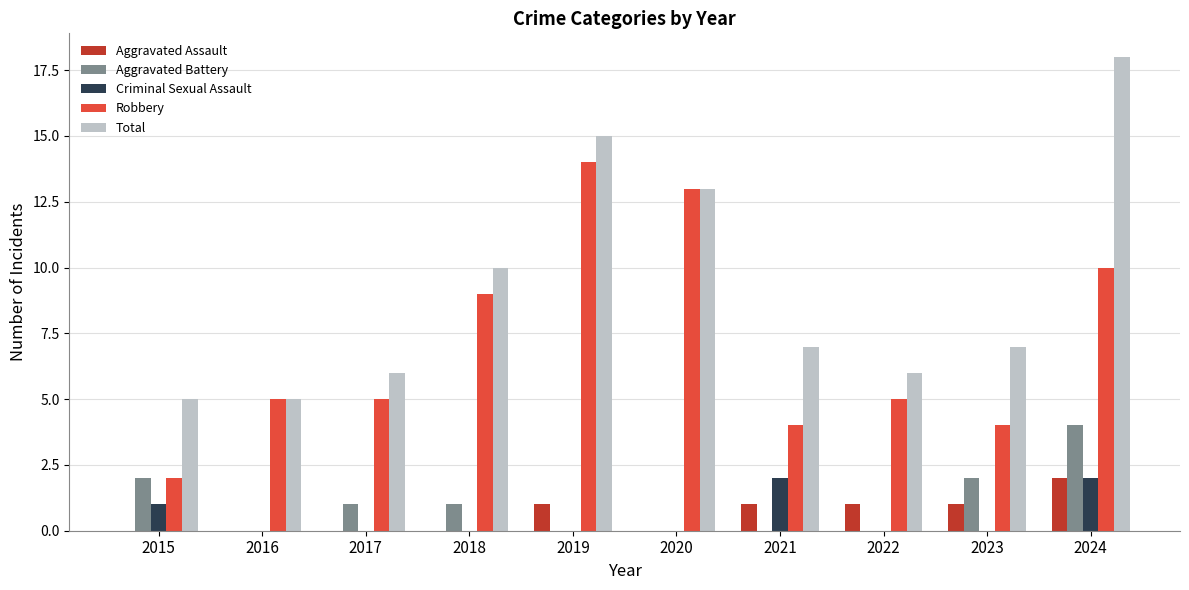

How many data points does each series have?

10